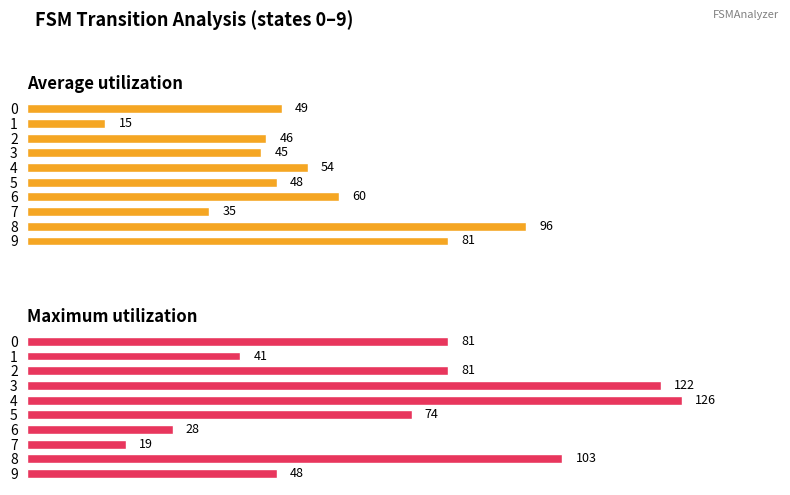

What is the value of the Average utilization bar at the 10th from the left?

81